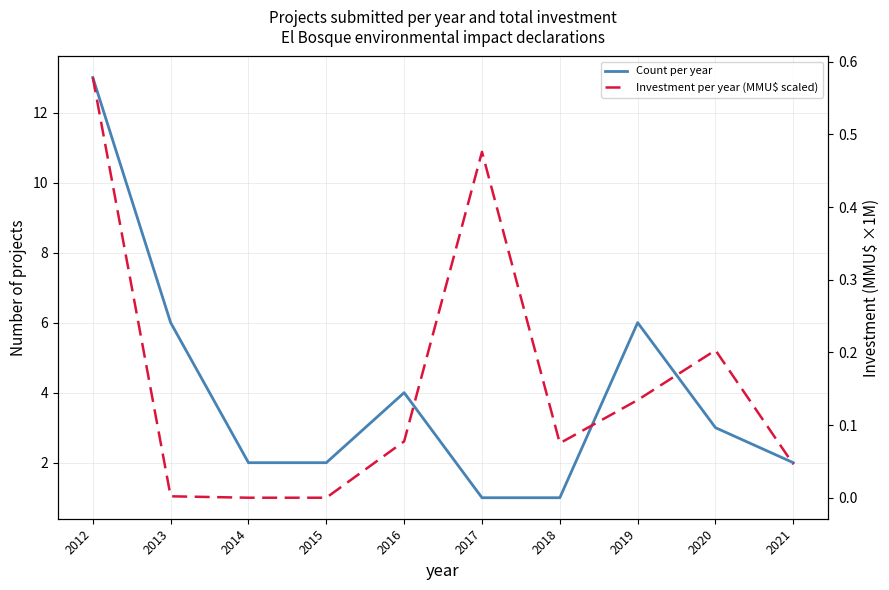

The value of Count per year at 2019 is 9.8. True or false?

False